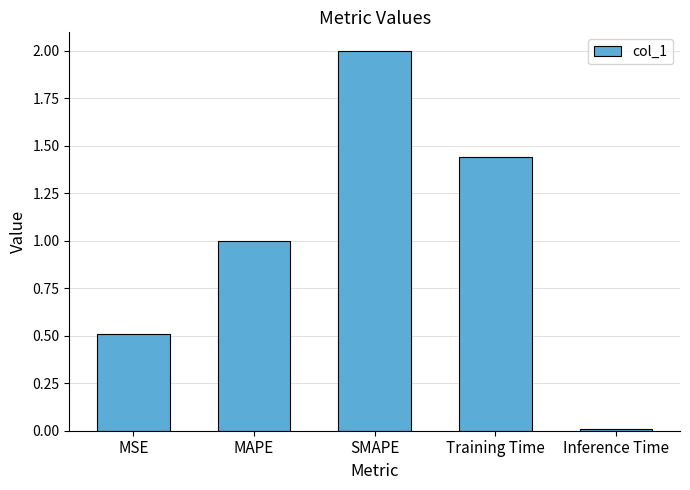

Are the bars grouped side by side (vs. stacked)?

No